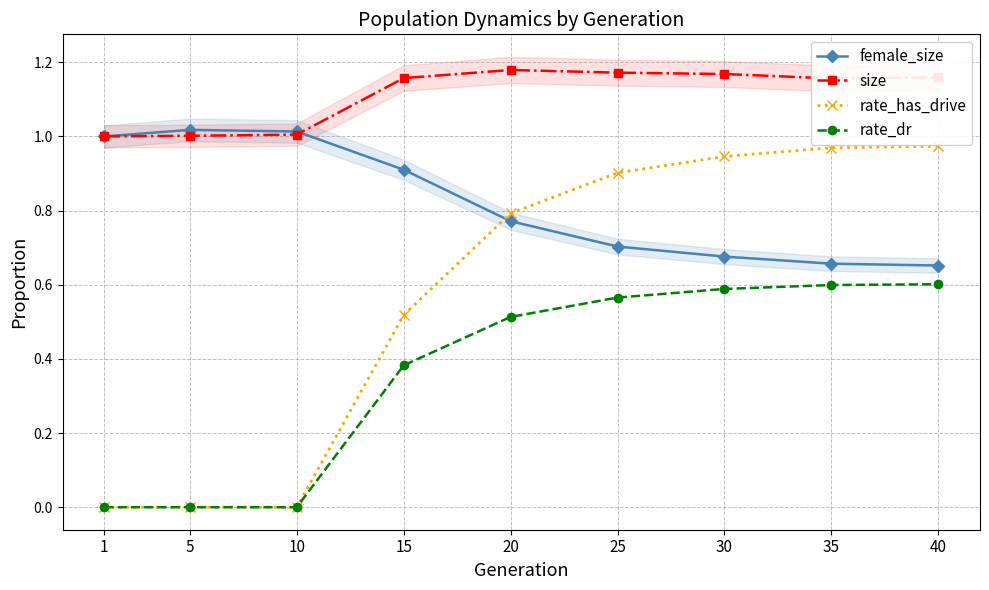

Is it true that rate_has_drive equals 0.6 at 25?

False